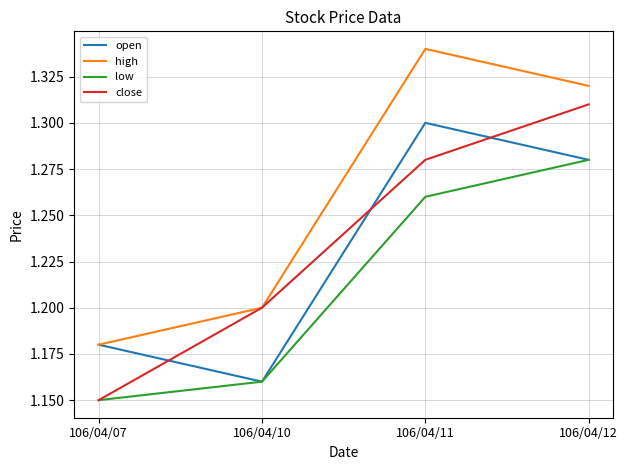

Is this an area chart (filled region under the line)?

No